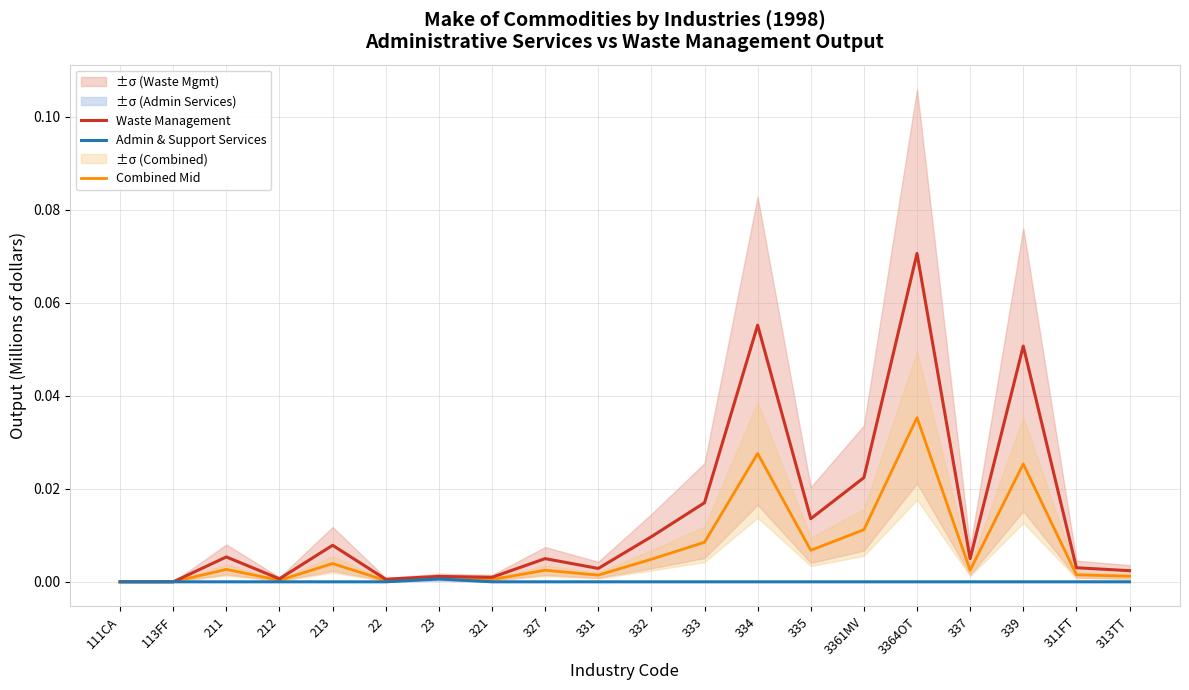

Where is the first local maximum for Combined Mid?

211